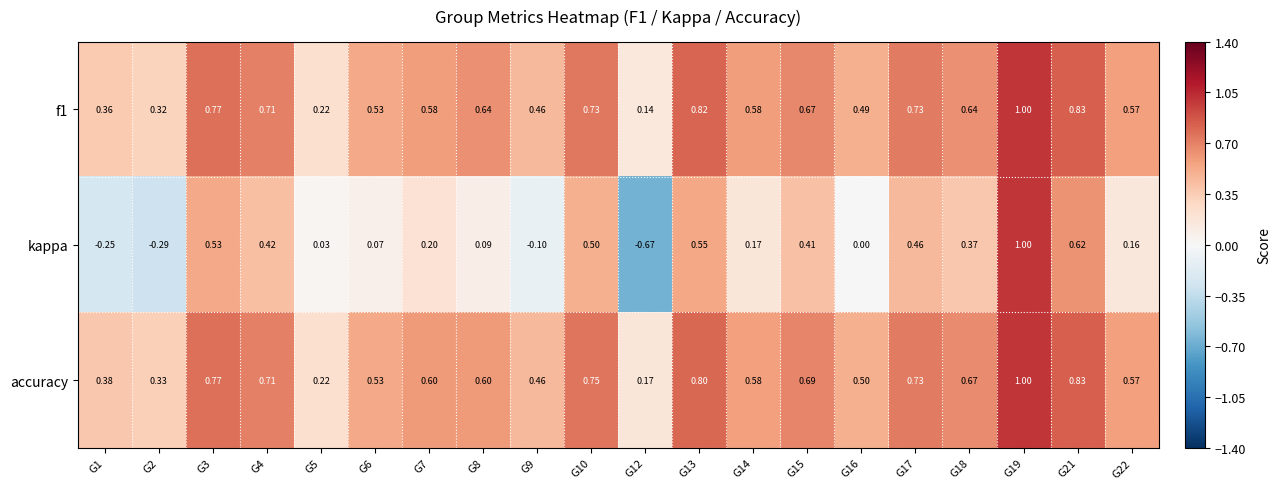

Between G9 and G17, which series saw the biggest shift?

kappa